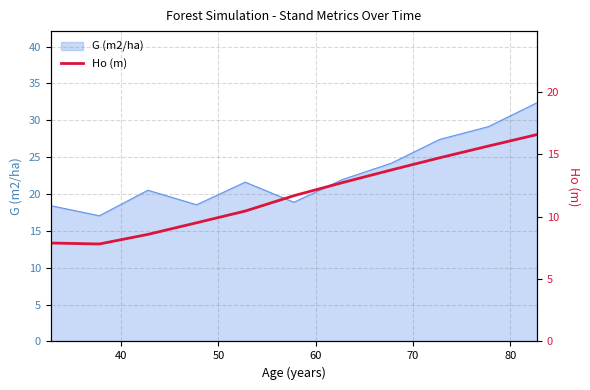

What is the maximum value for G (m2/ha)?

32.4